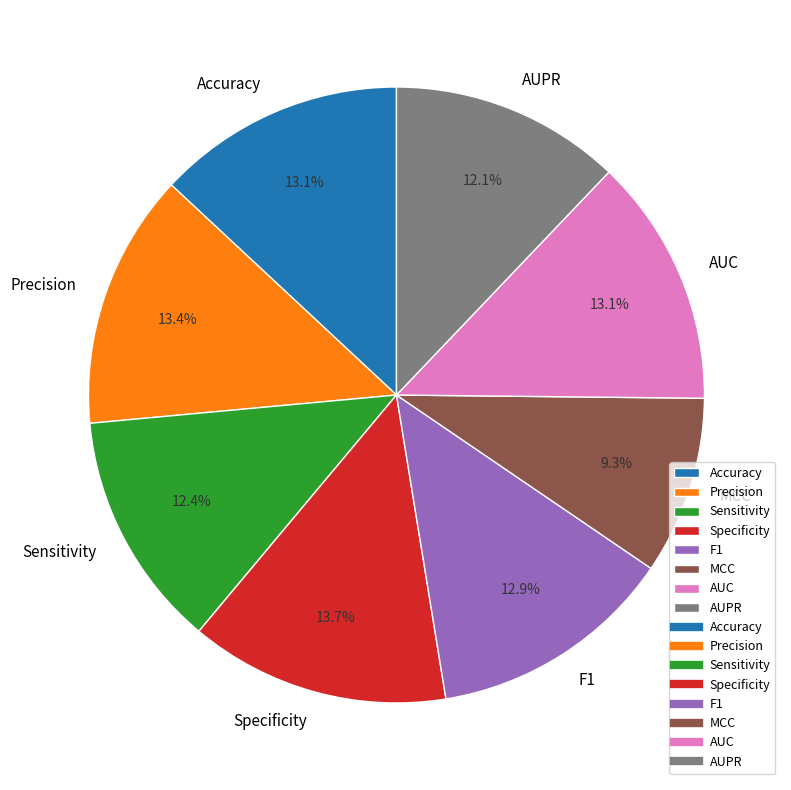

Is it true that F1 is 1% of the pie?

False